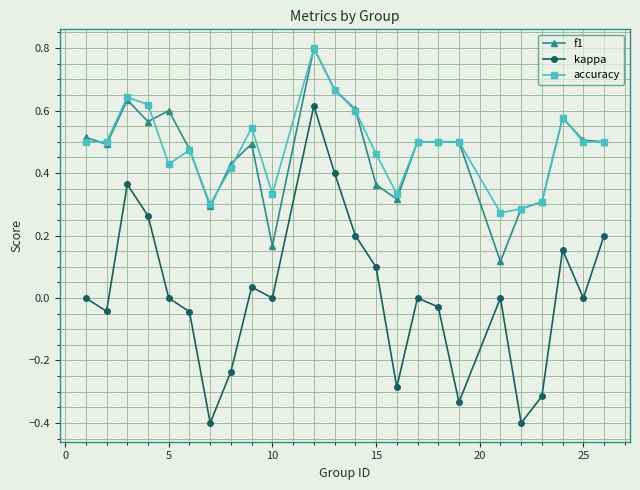

What is the greatest value displayed?

0.8